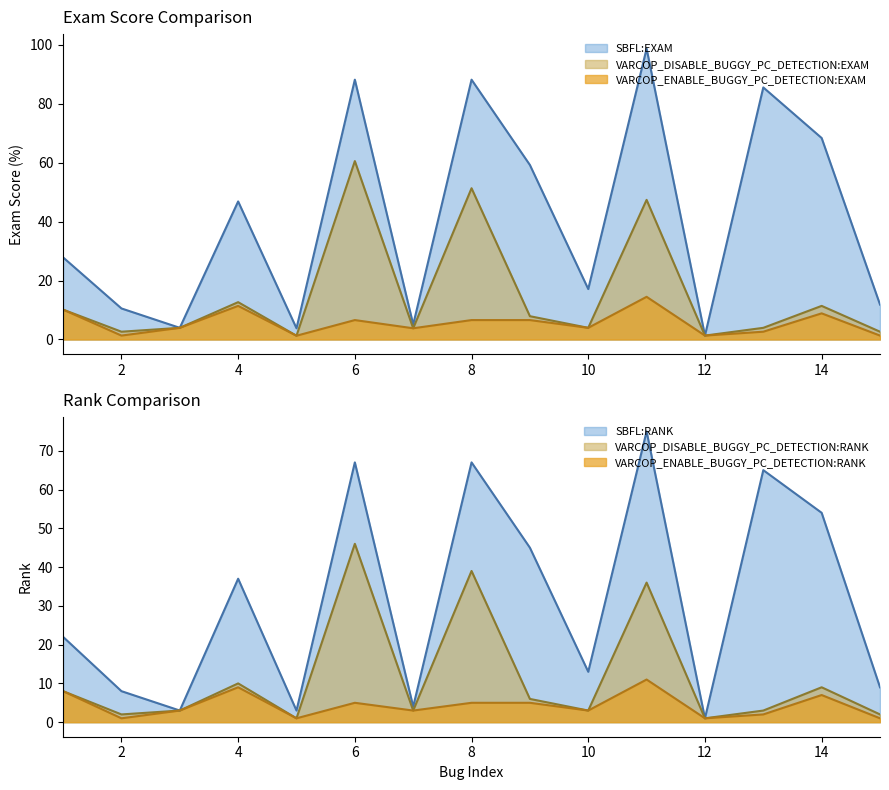

True or false: VARCOP_ENABLE_BUGGY_PC_DETECTION:EXAM has a value of 8.9 at 14.

True